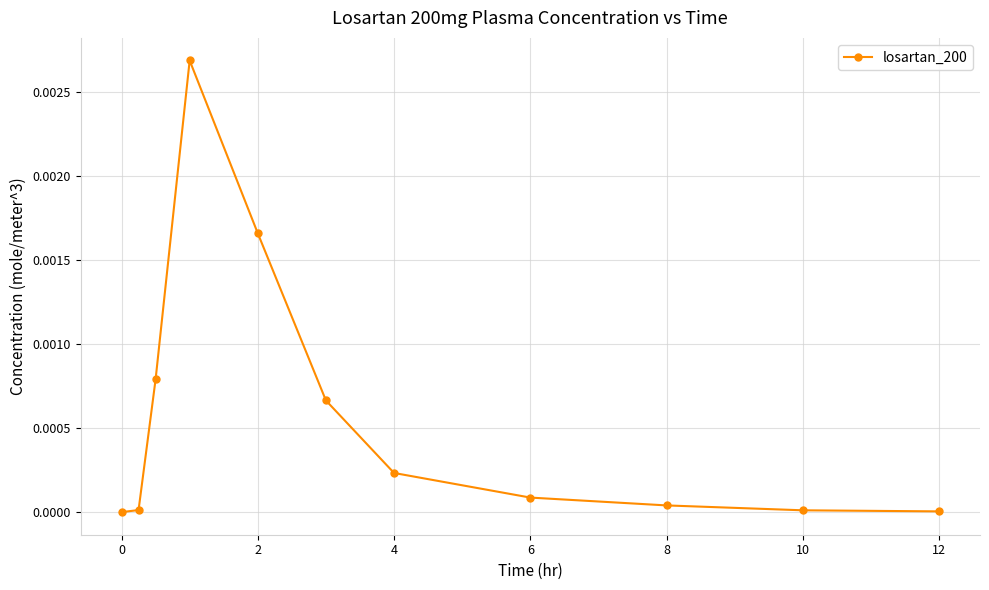

How many categories are shown in the chart?

11